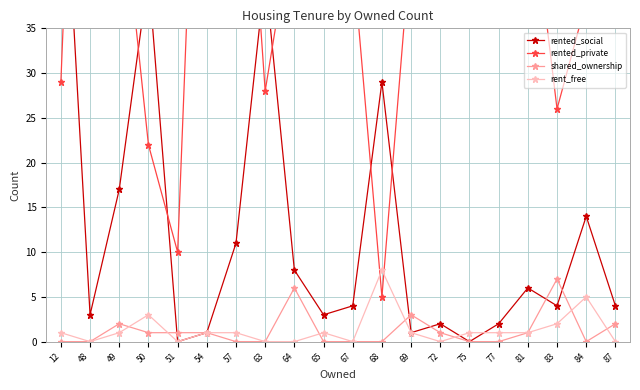

Which series has the largest total across all categories?

rented_private